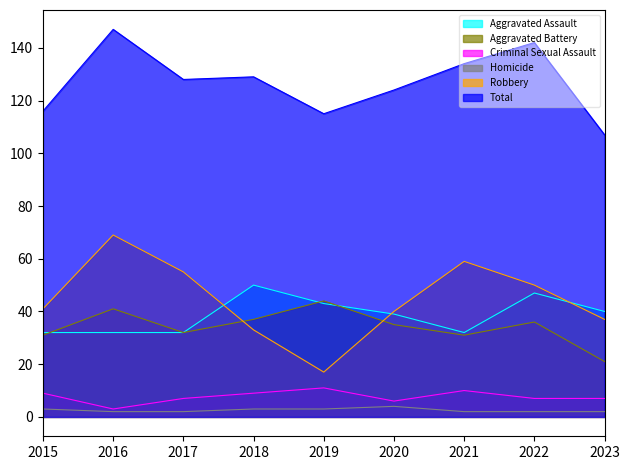

How many data points does each series have?

9